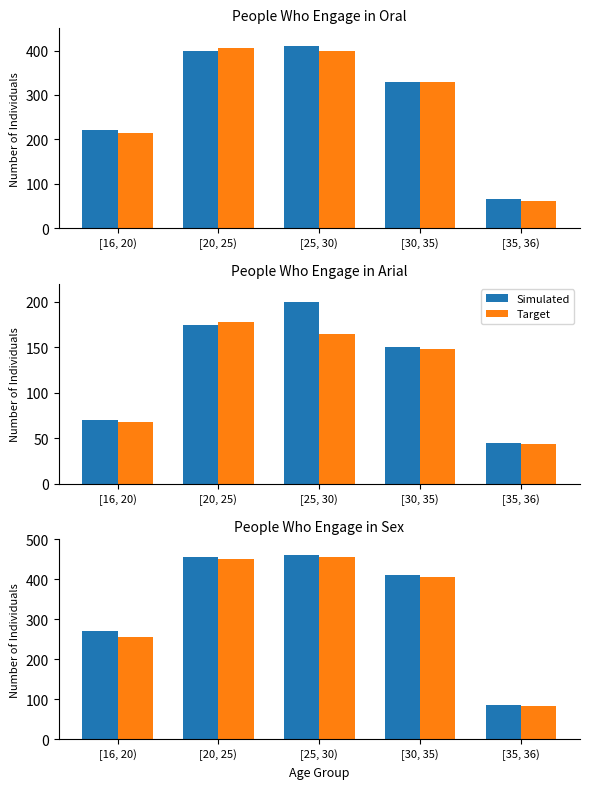

The value of Target at [25, 30) is 455. True or false?

True